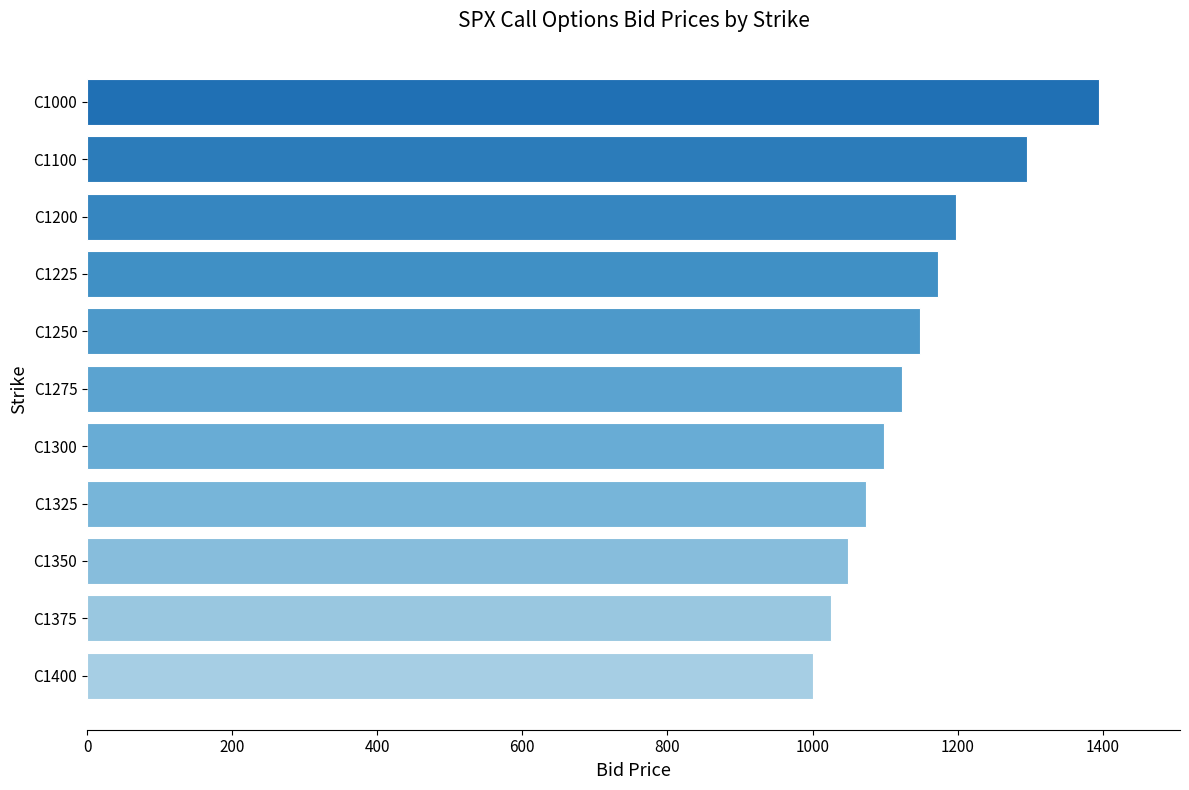

How many bars are there in total?

11